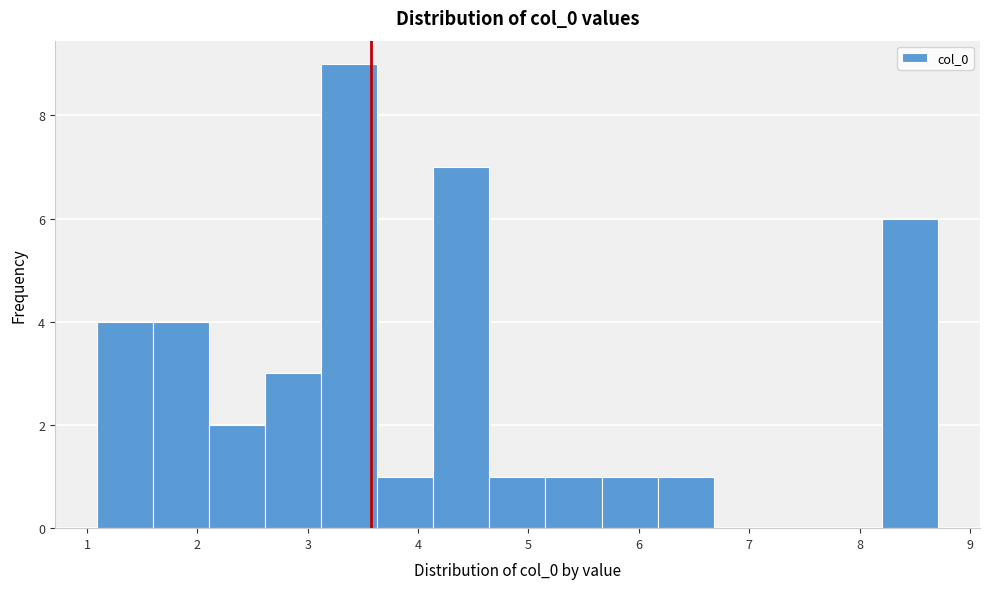

Reading left to right, list every bar in this chart as the range it spans on the x-axis followed by its height. Neither the bar edges nor the heights are printed on the chart, so give them approximately, as read against the axes.

1.1 to 1.6: 4
1.6 to 2.1: 4
2.1 to 2.6: 2
2.6 to 3.1: 3
3.1 to 3.6: 9
3.6 to 4.1: 1
4.1 to 4.6: 7
4.6 to 5.2: 1
5.2 to 5.7: 1
5.7 to 6.2: 1
6.2 to 6.7: 1
6.7 to 7.2: 0
7.2 to 7.7: 0
7.7 to 8.2: 0
8.2 to 8.7: 6